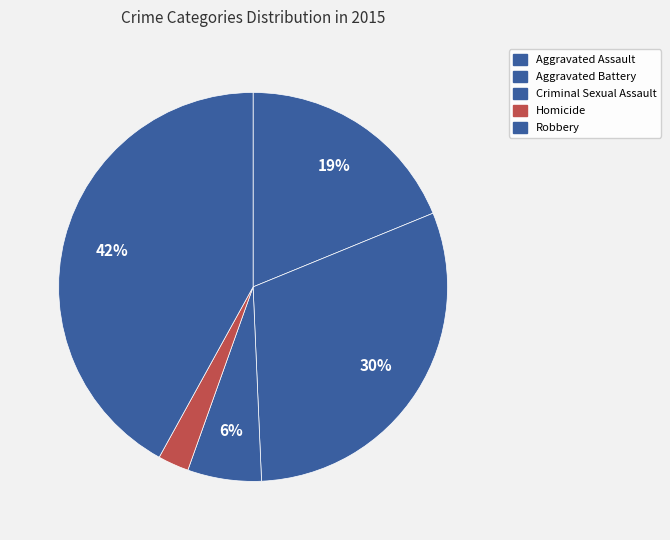

Which slice is the smallest?

Homicide